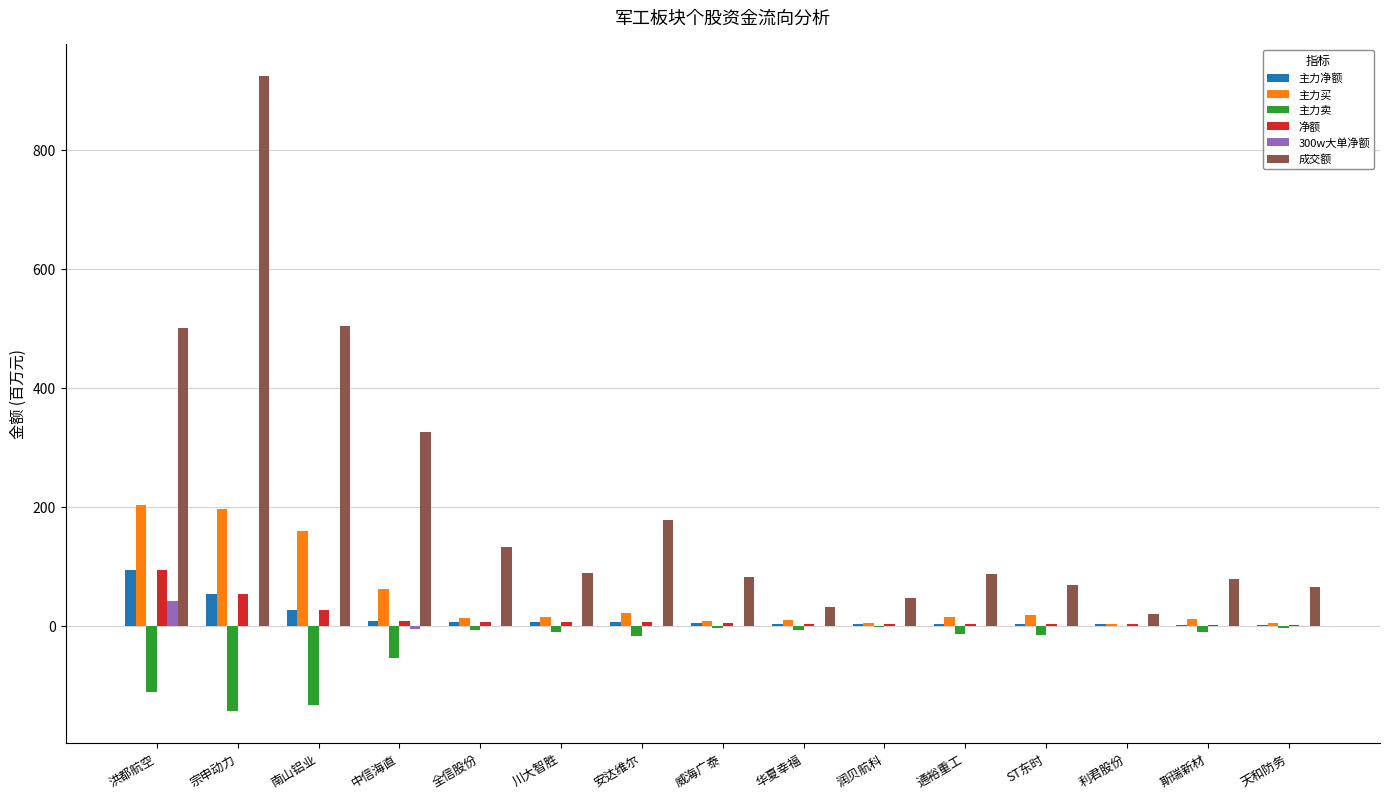

Which category has the highest value across all series?

宗申动力